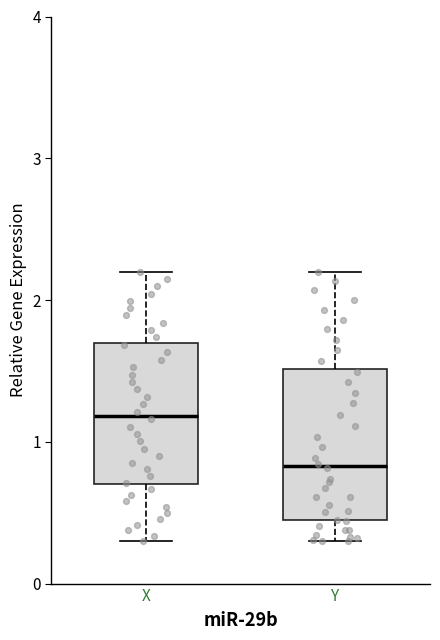

Where does the lower whisker of the box for X end on the y-axis? The values are not printed on the chart, so give them approximately, as read against the axis.

0.3